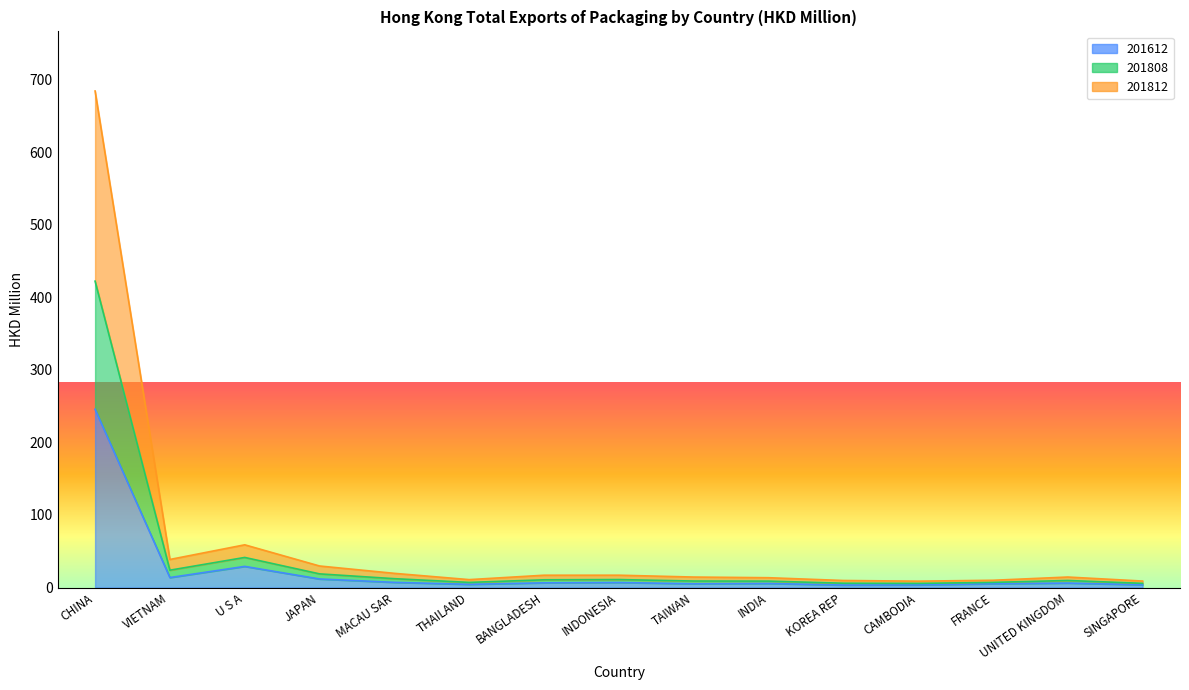

What is the spread (max minus min) of values at CAMBODIA?

5.1